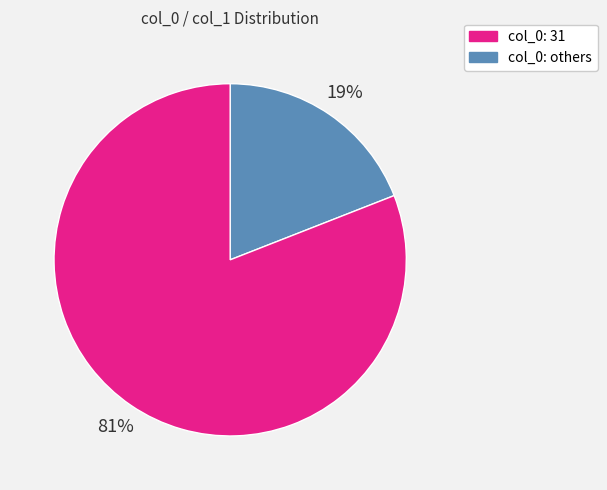

How many slices are in this pie chart?

2